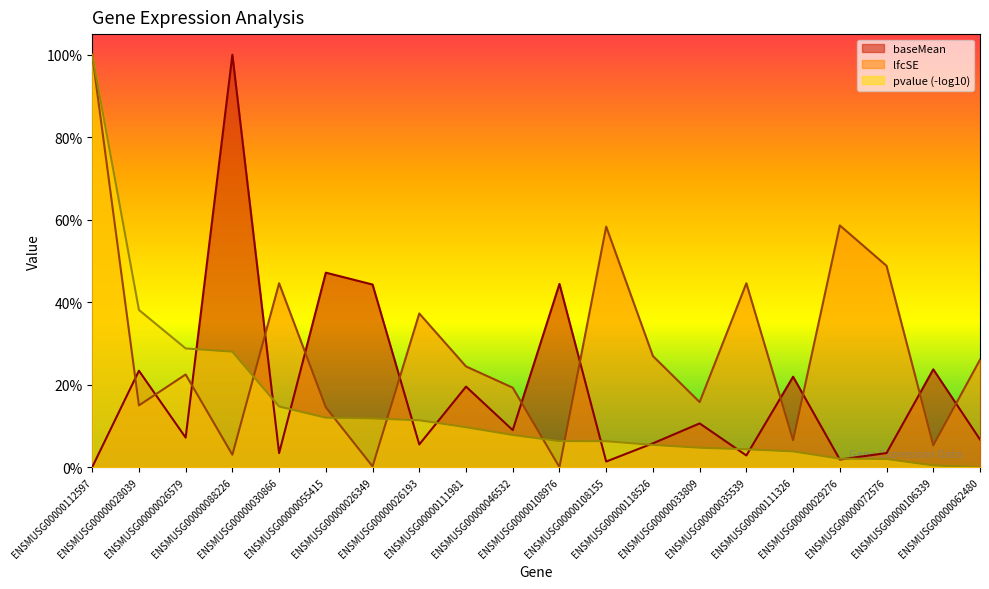

The value of baseMean at ENSMUSG00000055415 is 0.7. True or false?

False